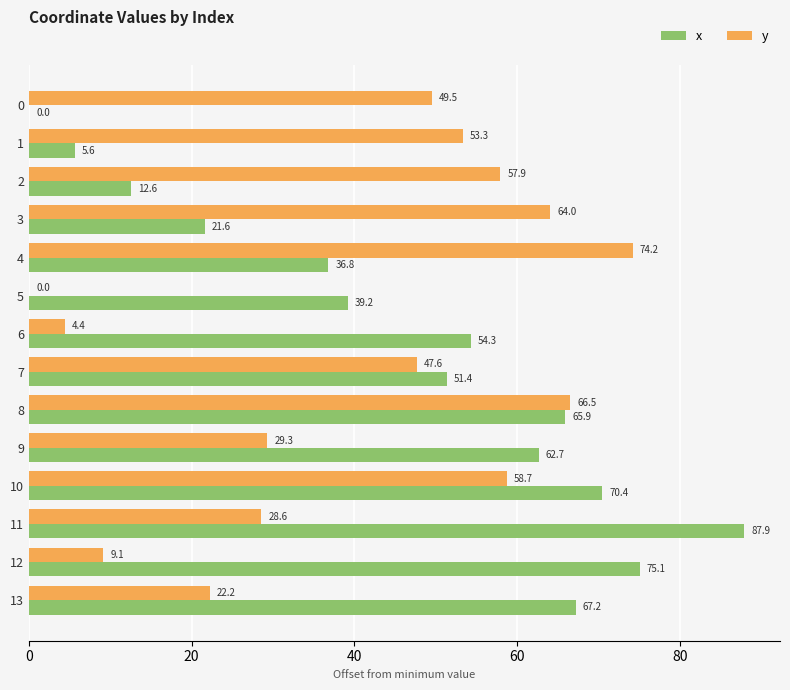

The y series shows 80.0 at 0. True or false?

False